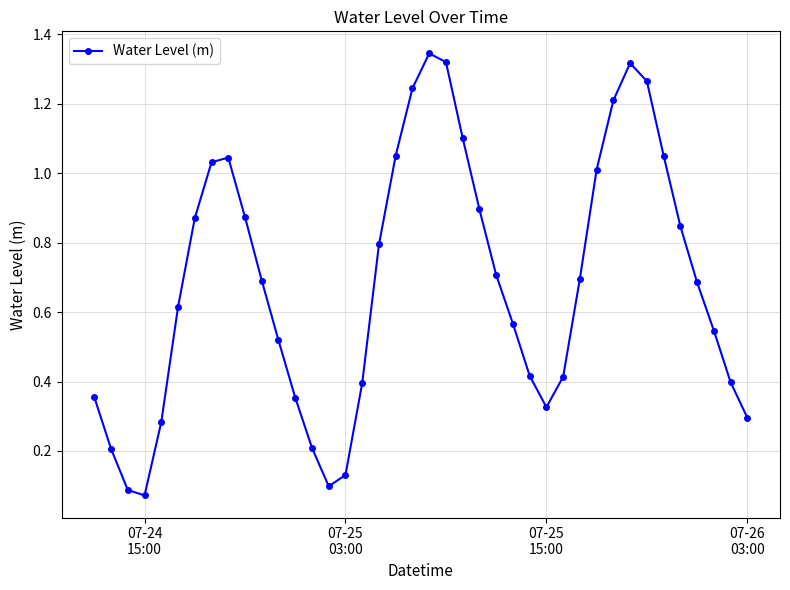

True or false: the data has more than 0 interior local peaks.

True